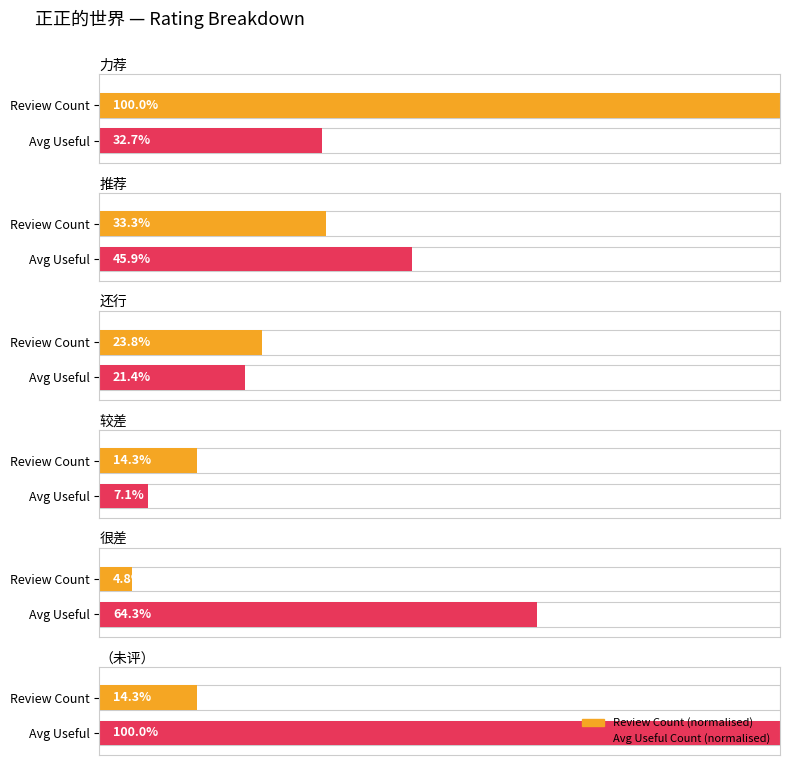

How many categories are shown in the chart?

6